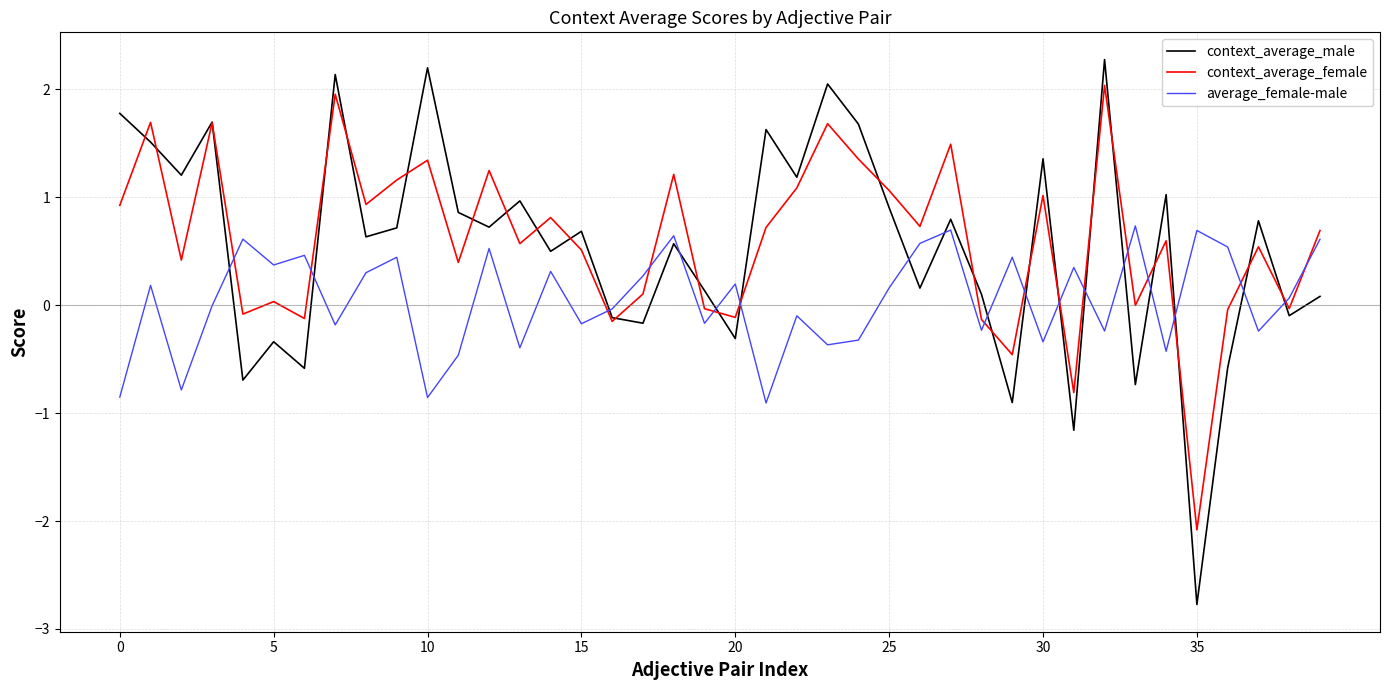

What is the difference between the maximum and minimum values in the context_average_female series?

4.1